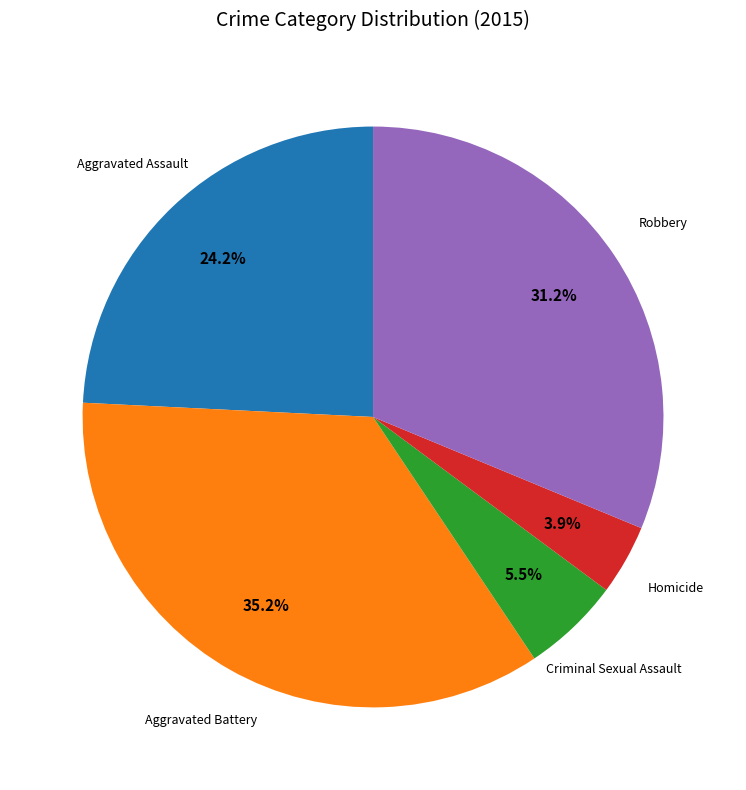

How many segments does this pie chart have?

5